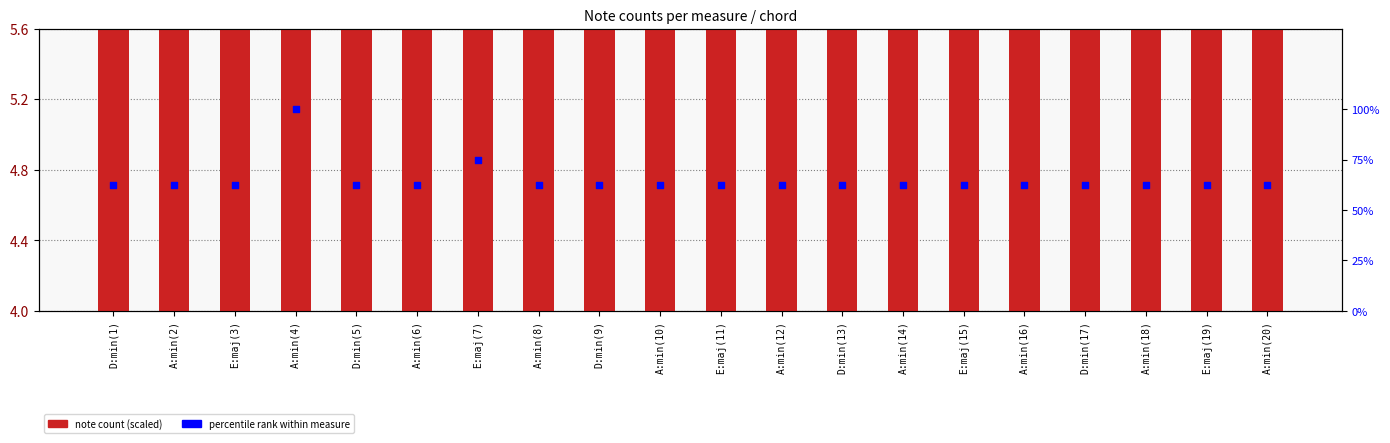

Which series reaches the minimum Y coordinate?

percentile rank within measure